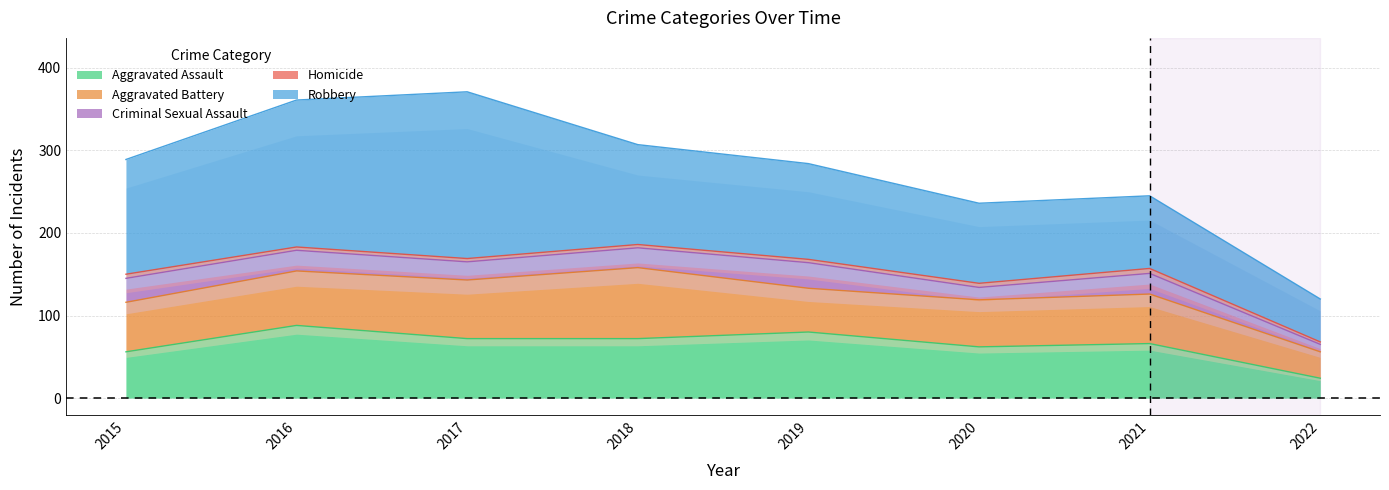

At 2016, list the series in order from smallest to largest.

Homicide, Criminal Sexual Assault, Aggravated Battery, Aggravated Assault, Robbery